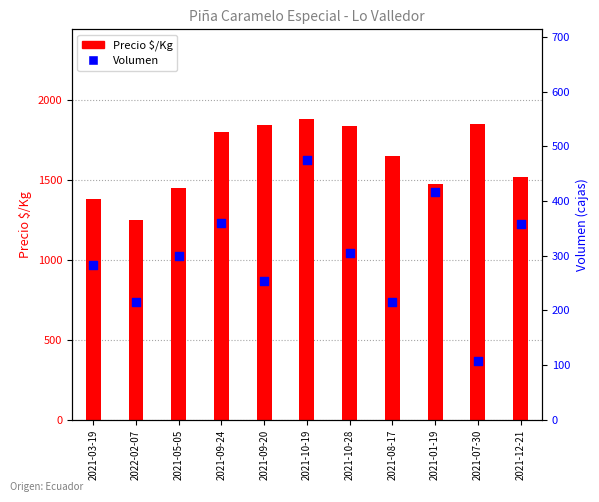

What is the total value across all series at 2021-07-30?

1958